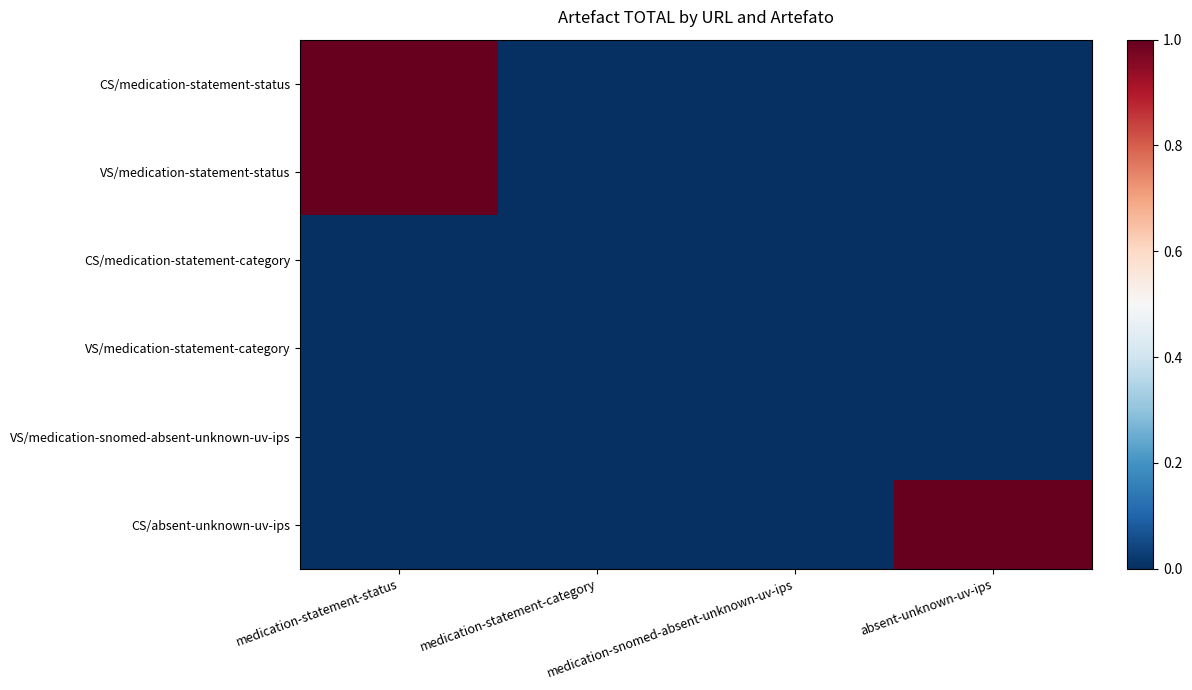

Reading left to right, list all the values displayed in this chart.

CS/medication-statement-status: medication-statement-status=1	medication-statement-category=0	medication-snomed-absent-unknown-uv-ips=0	absent-unknown-uv-ips=0
VS/medication-statement-status: medication-statement-status=1	medication-statement-category=0	medication-snomed-absent-unknown-uv-ips=0	absent-unknown-uv-ips=0
CS/medication-statement-category: medication-statement-status=0	medication-statement-category=0	medication-snomed-absent-unknown-uv-ips=0	absent-unknown-uv-ips=0
VS/medication-statement-category: medication-statement-status=0	medication-statement-category=0	medication-snomed-absent-unknown-uv-ips=0	absent-unknown-uv-ips=0
VS/medication-snomed-absent-unknown-uv-ips: medication-statement-status=0	medication-statement-category=0	medication-snomed-absent-unknown-uv-ips=0	absent-unknown-uv-ips=0
CS/absent-unknown-uv-ips: medication-statement-status=0	medication-statement-category=0	medication-snomed-absent-unknown-uv-ips=0	absent-unknown-uv-ips=1